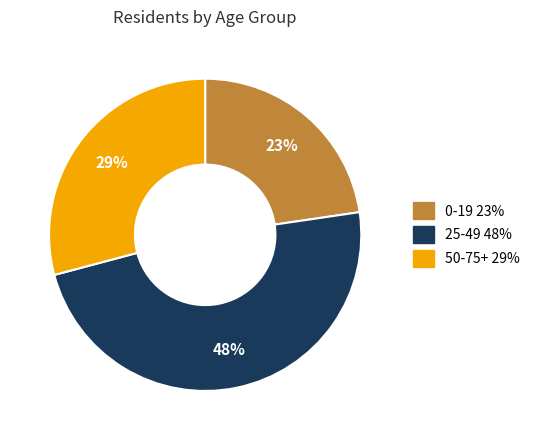

Is it true that 25-49 is 48% of the pie?

True